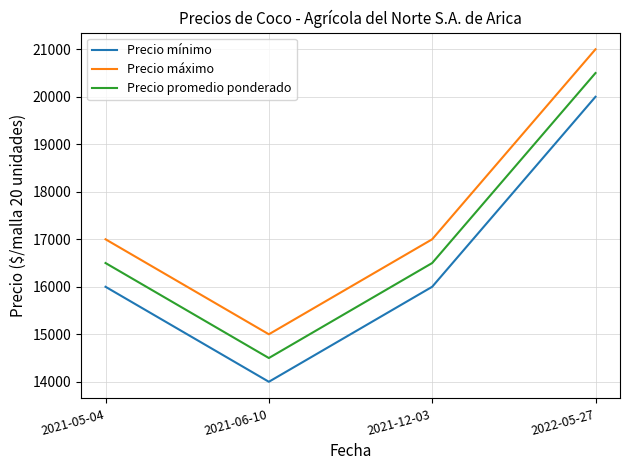

Which category has the highest value in the Precio mínimo series?

2022-05-27